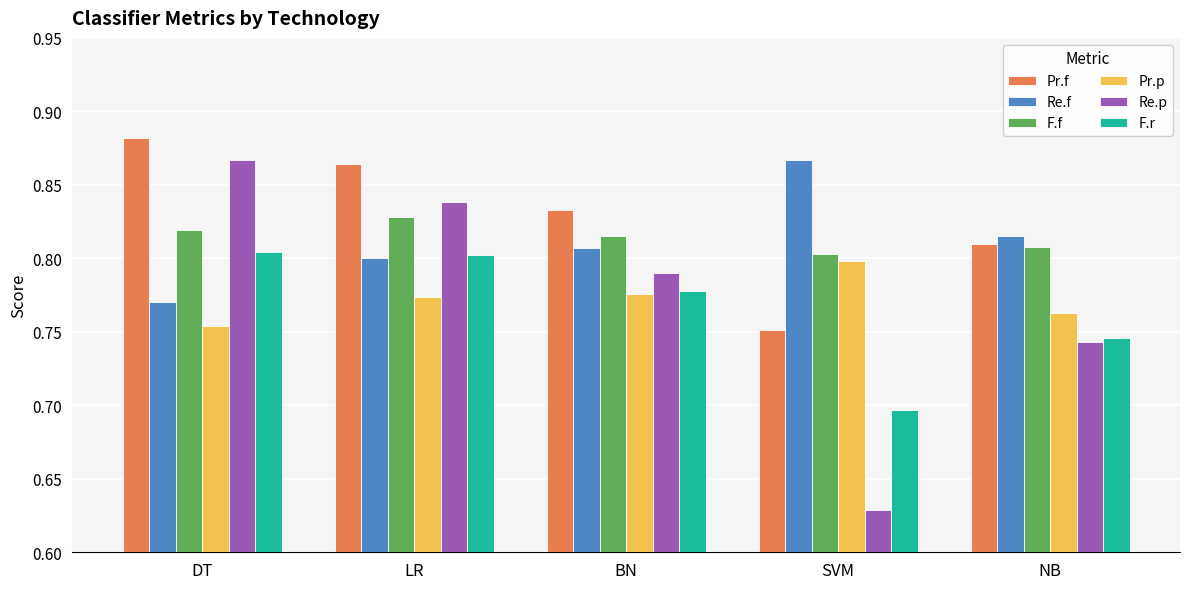

What is the label of the 4th bar from the left?

SVM